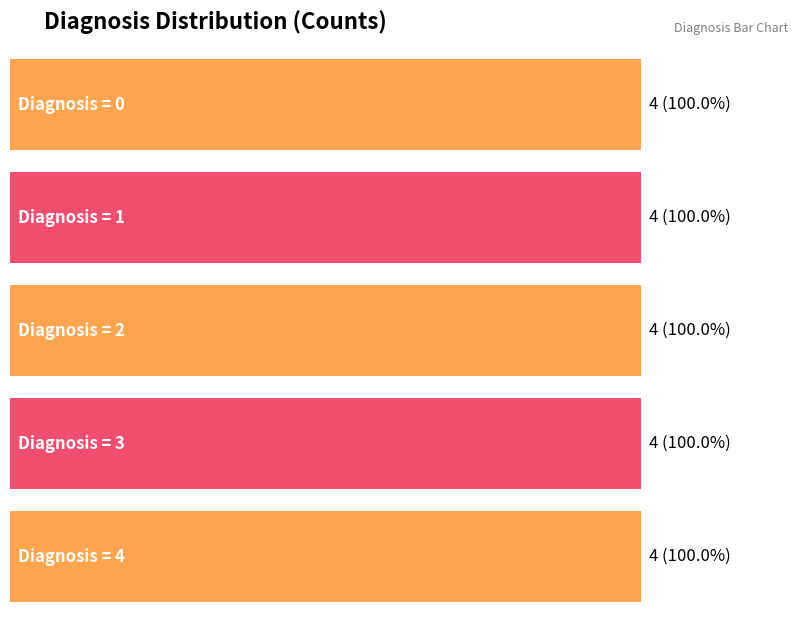

What is the sum of the values at 2 and 3?

8